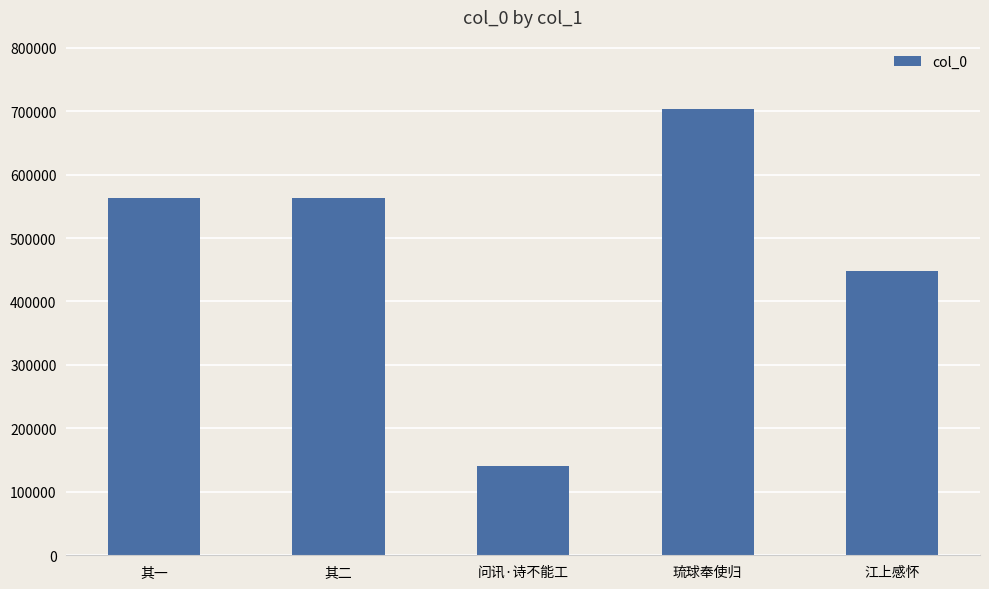

What is the label of the 2nd bar from the left?

其二